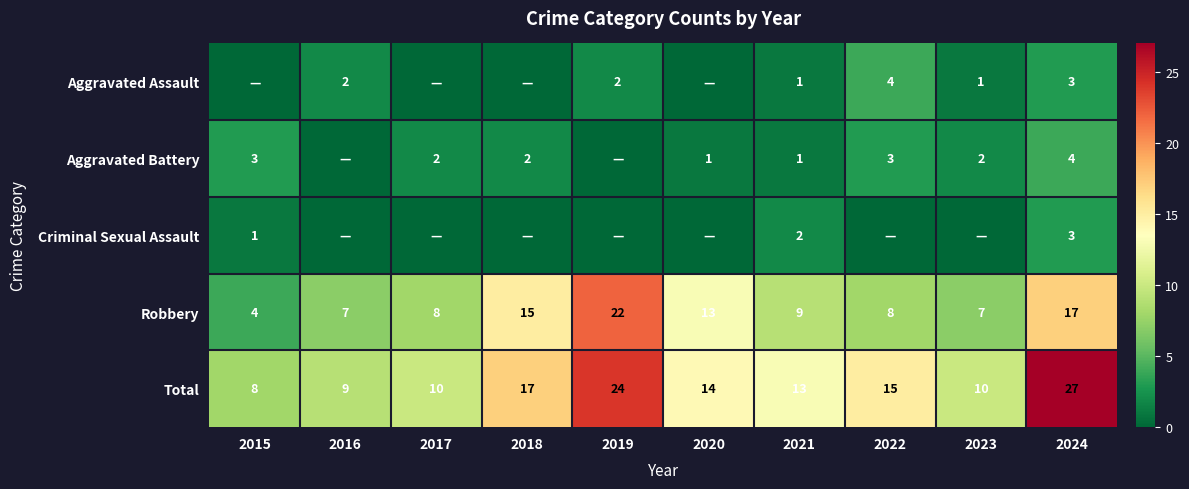

The Aggravated Battery series shows 5 at 2022. True or false?

False